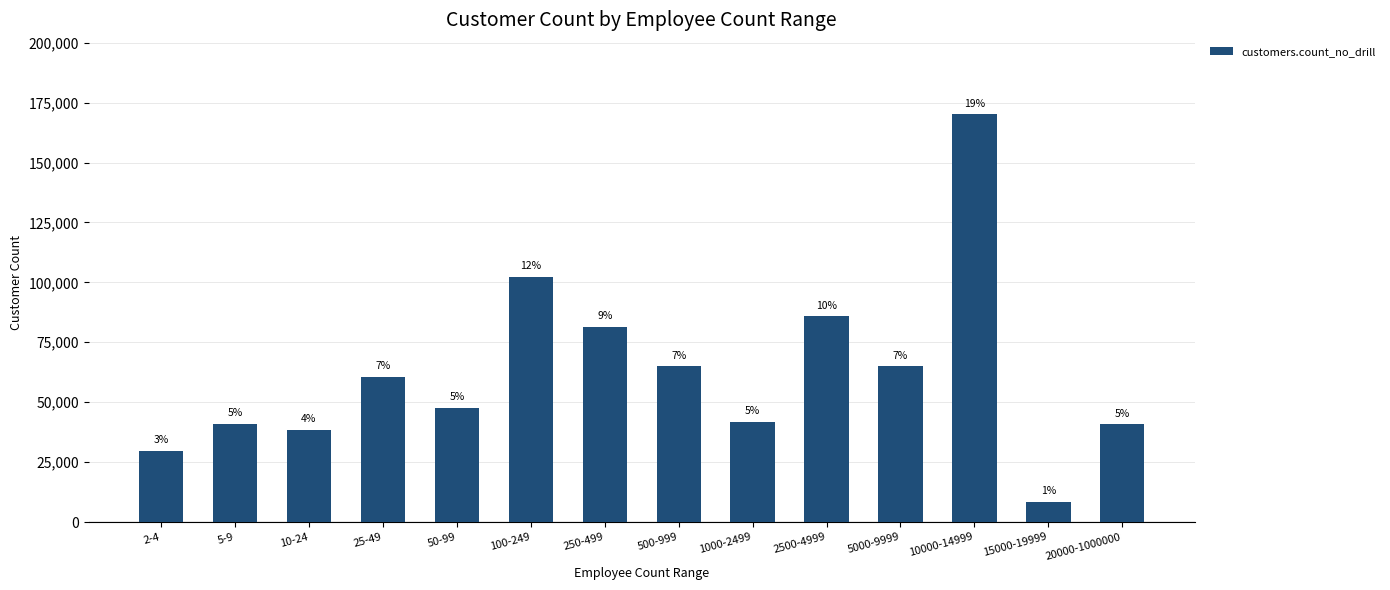

Are the bars horizontal?

No